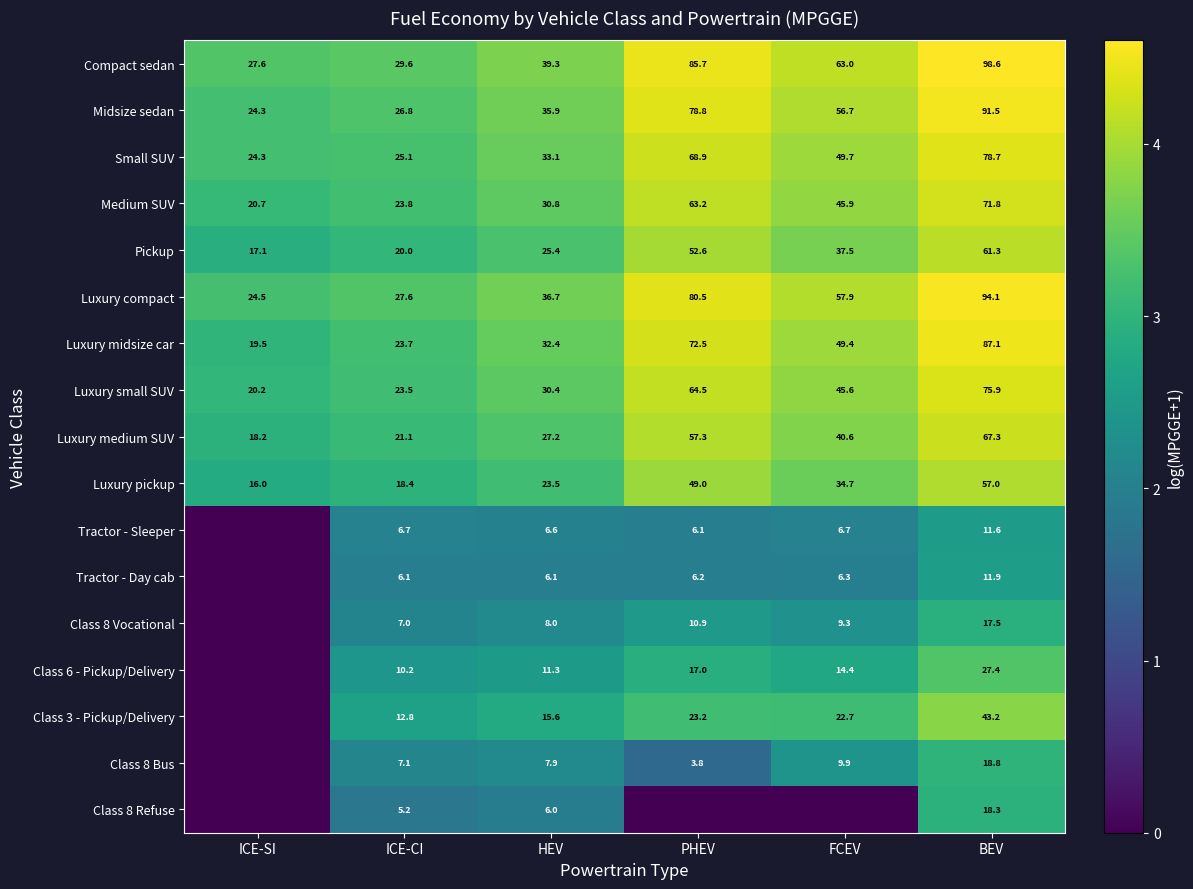

True or false: Pickup has a value of 17.1 at ICE-SI.

True